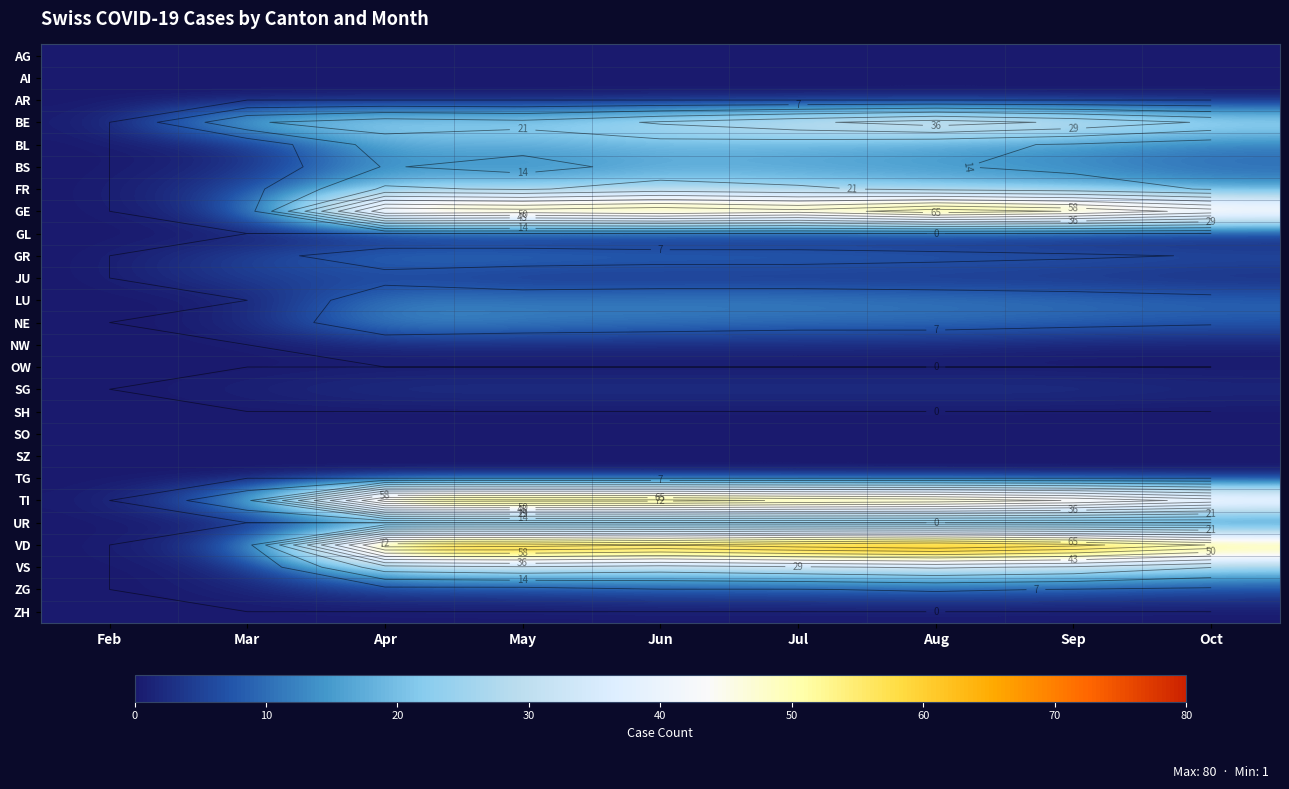

Which series changed the most between Feb and Apr?

VD